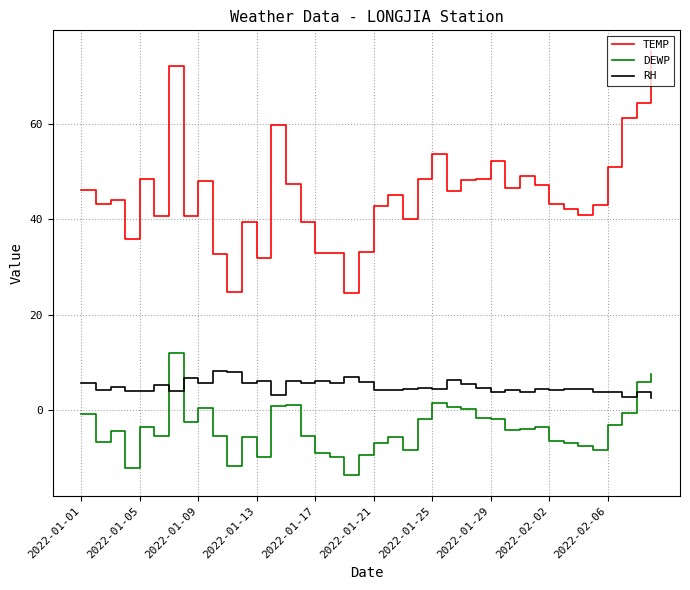

What is the minimum value shown in the chart?

-13.5